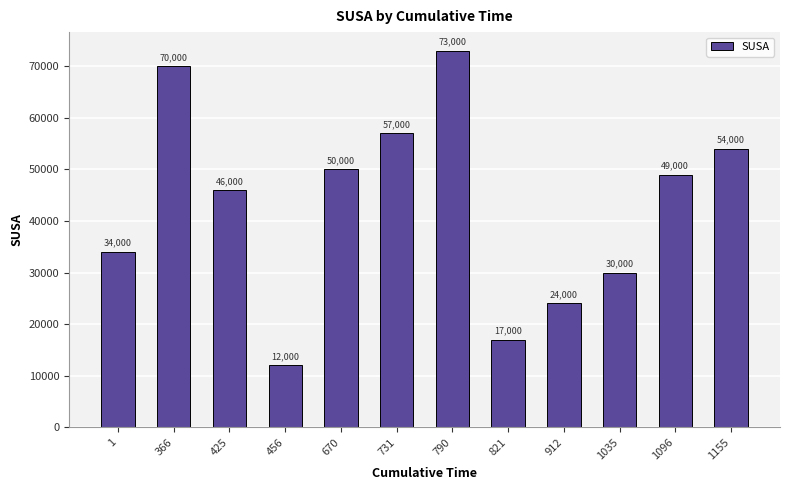

What is the difference between the maximum and minimum values?

61000